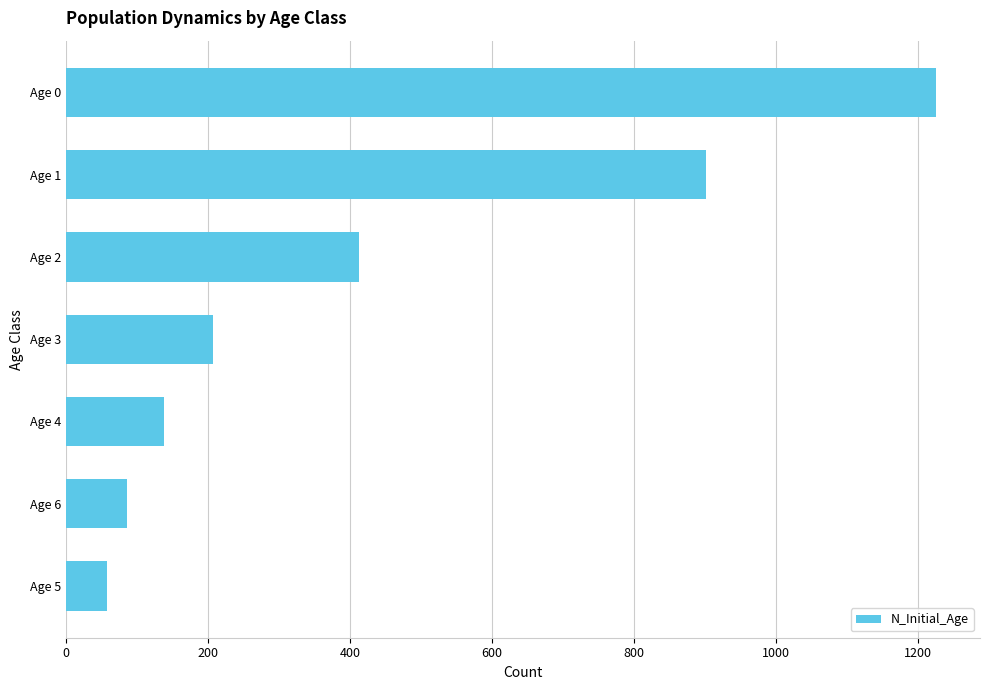

Is it true that the value at Age 3 is 208?

True